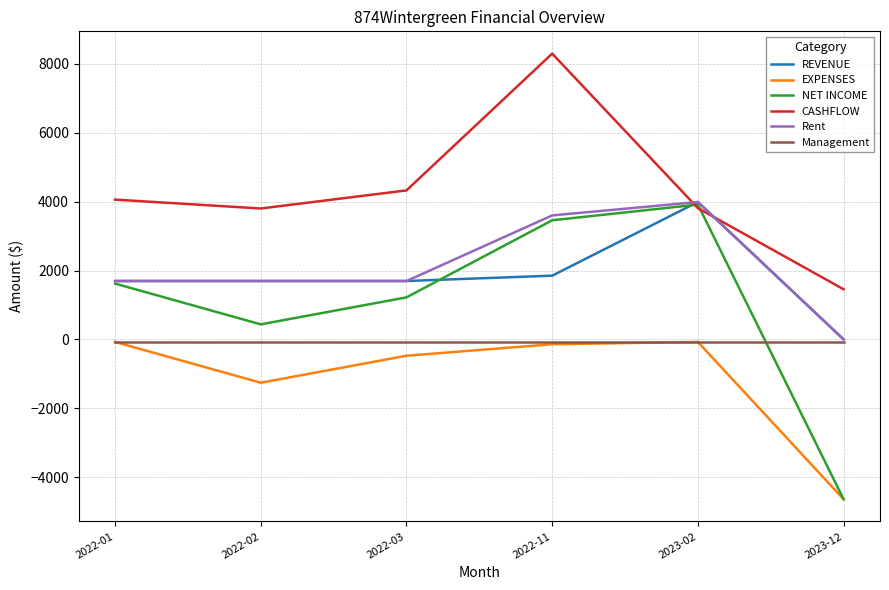

The value of Rent at 2022-03 is 1695.0. True or false?

True